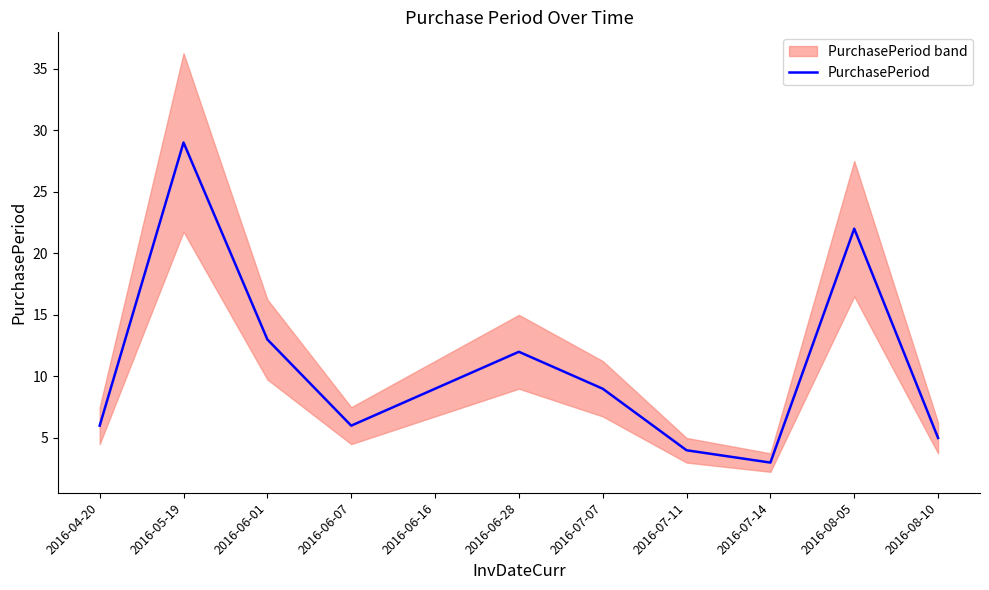

Reading left to right, transcribe all the data shown in this chart.

6	29	13	6	9	12	9	4	3	22	5